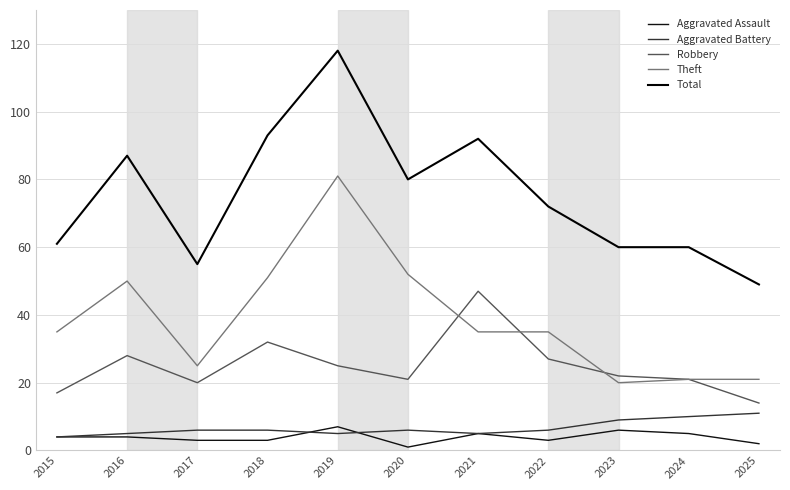

How many lines are shown in the chart?

5